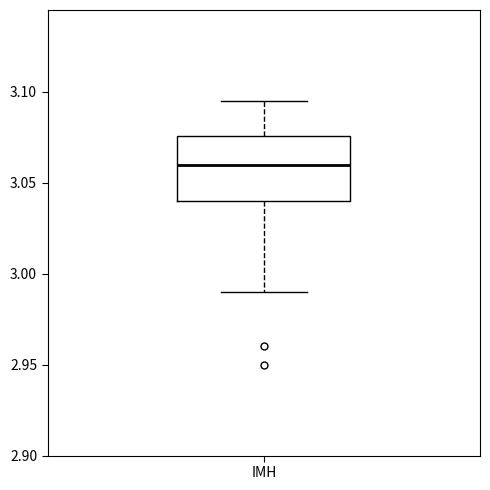

Read this box plot against the y-axis: the position of the median line, the range covered by the box, and the ends of both whiskers. The values are not printed on the chart, so give them approximately, as read against the axis.

median 3.060, box 3.040 to 3.075, whiskers 2.990 to 3.095